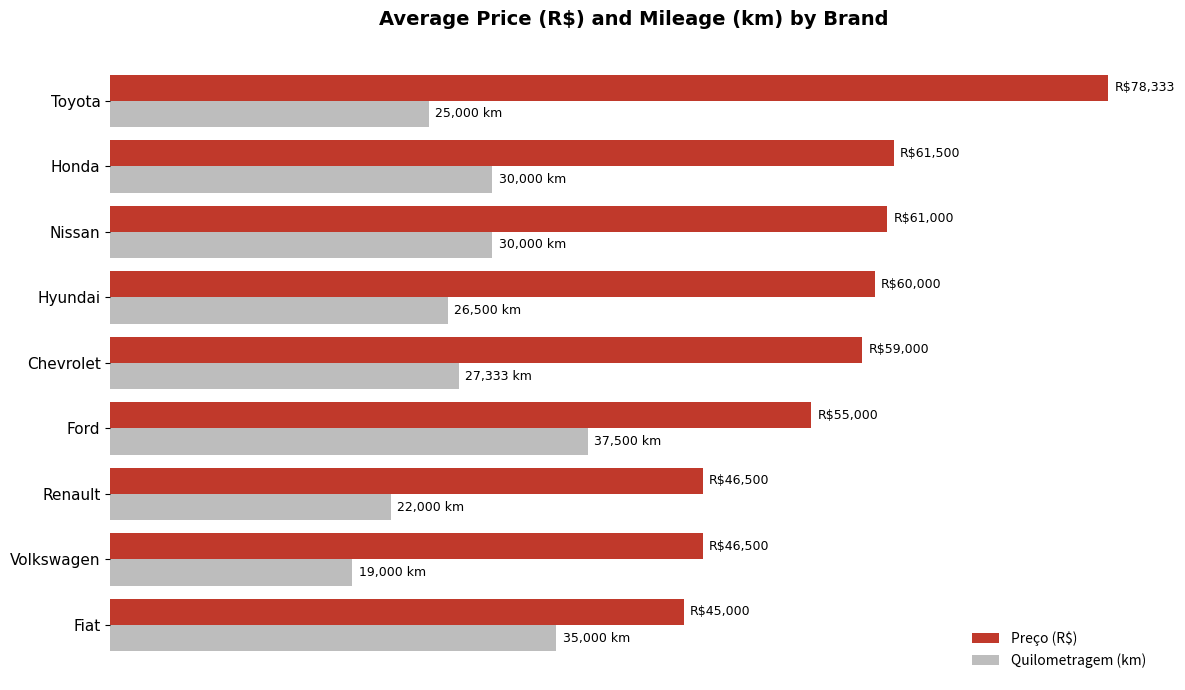

What is the value of the Preço (R$) bar at the 9th from the left?

78333.3